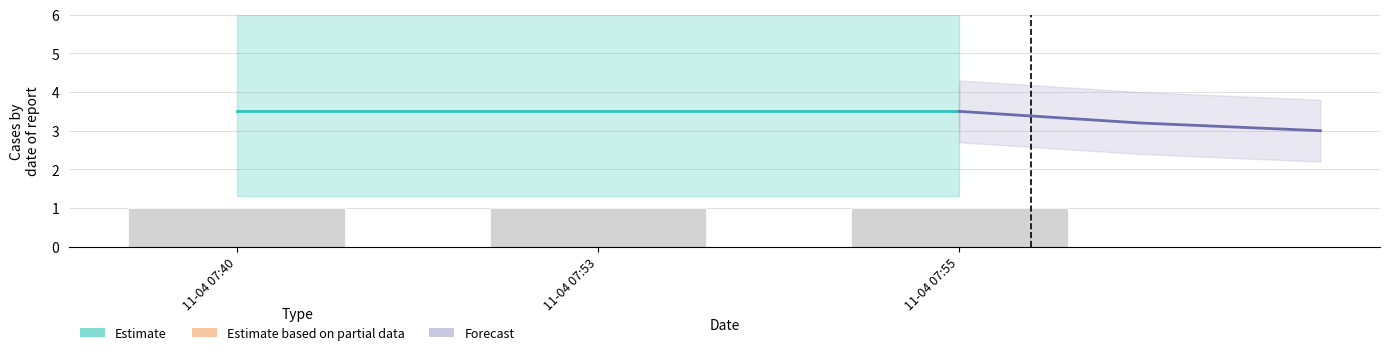

Count the Forecast values in the range 3 to 4.

3